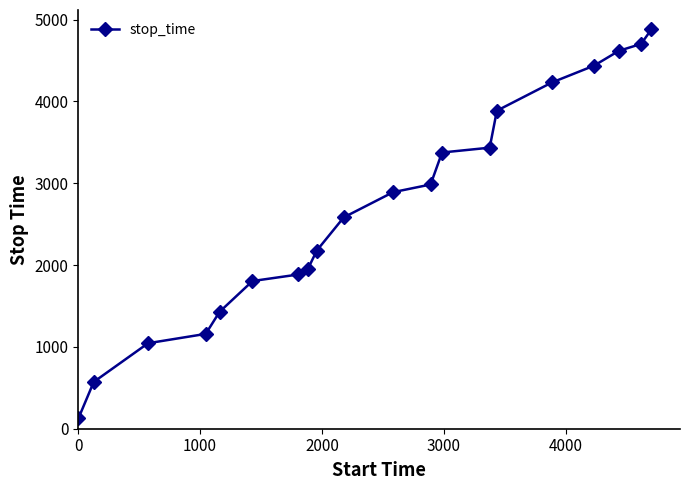

What is the difference between the second highest and second lowest values?

4131